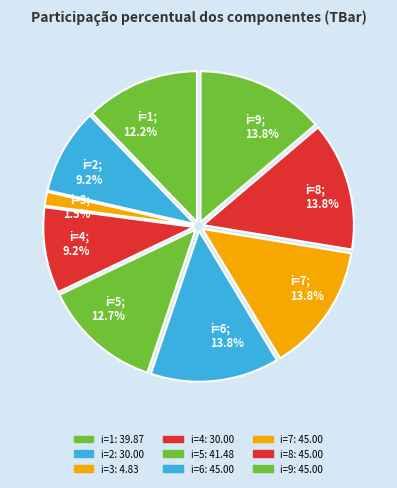

How many segments does this pie chart have?

9